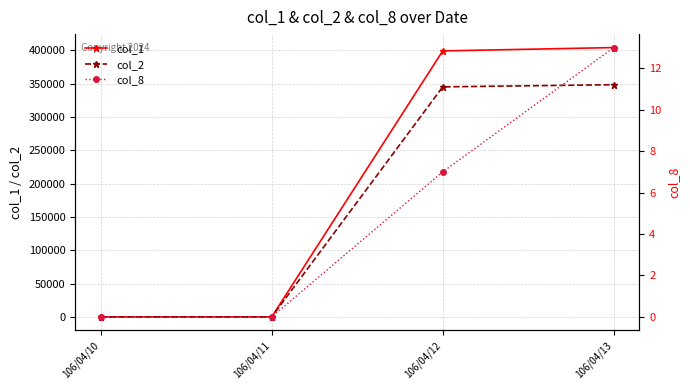

Reading right to left, transcribe all the data shown in this chart.

col_1: 106/04/13=404000	106/04/12=399000	106/04/11=0	106/04/10=0
col_2: 106/04/13=348300	106/04/12=345050	106/04/11=0	106/04/10=0
col_8: 106/04/13=13	106/04/12=7	106/04/11=0	106/04/10=0